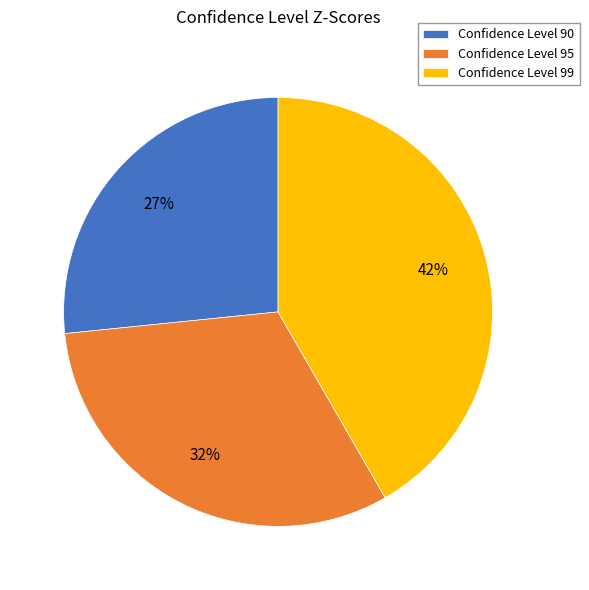

How many slices are in this pie chart?

3